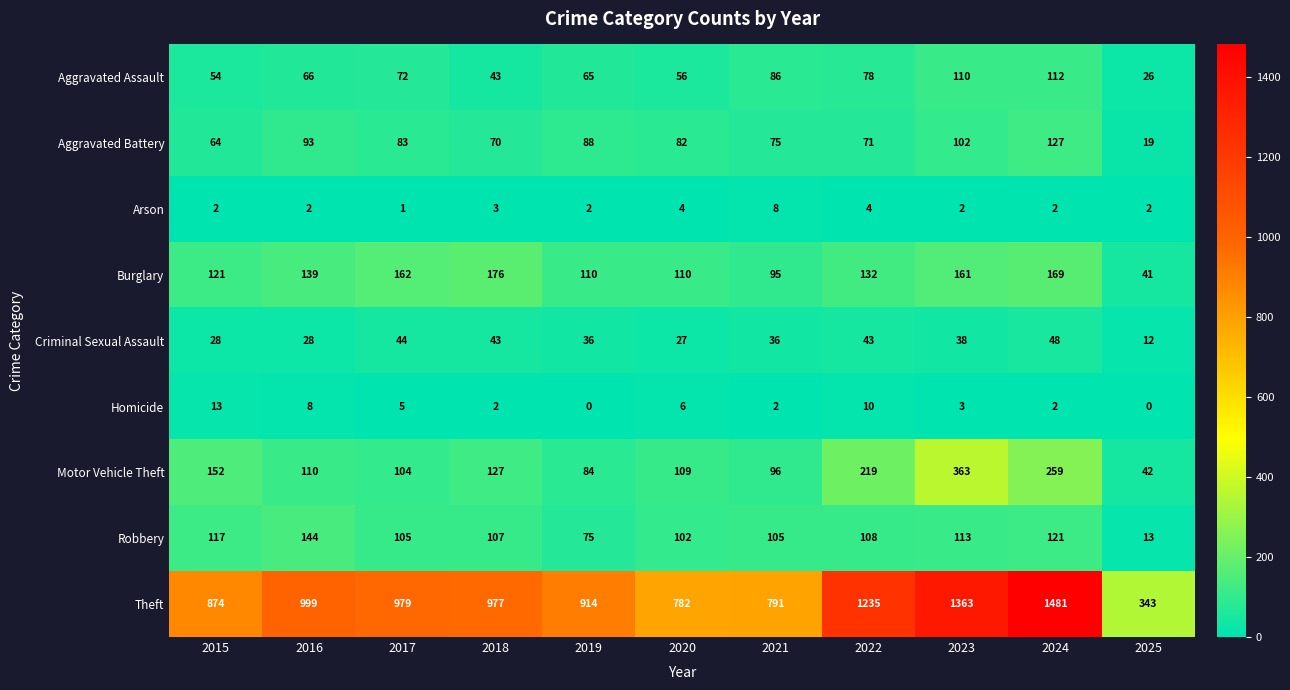

Which series changed the most between 2016 and 2025?

Theft